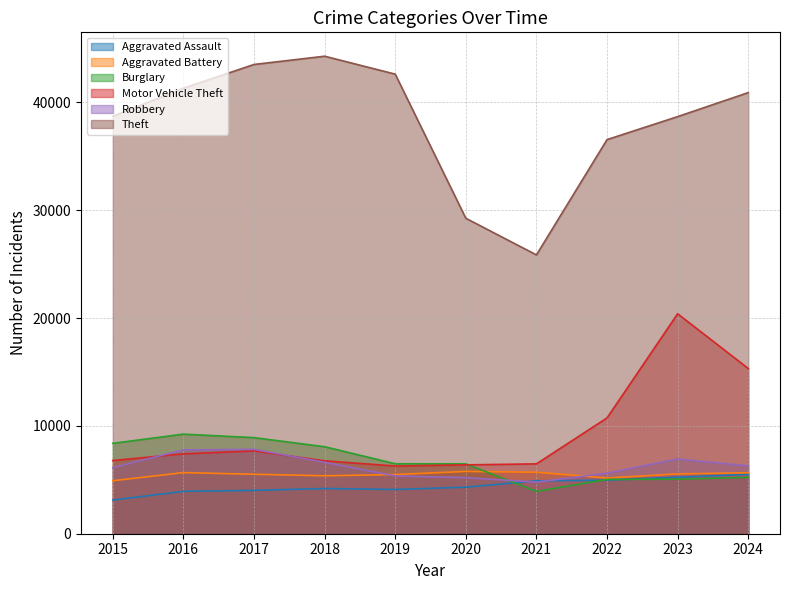

Count the number of data series in this chart.

6